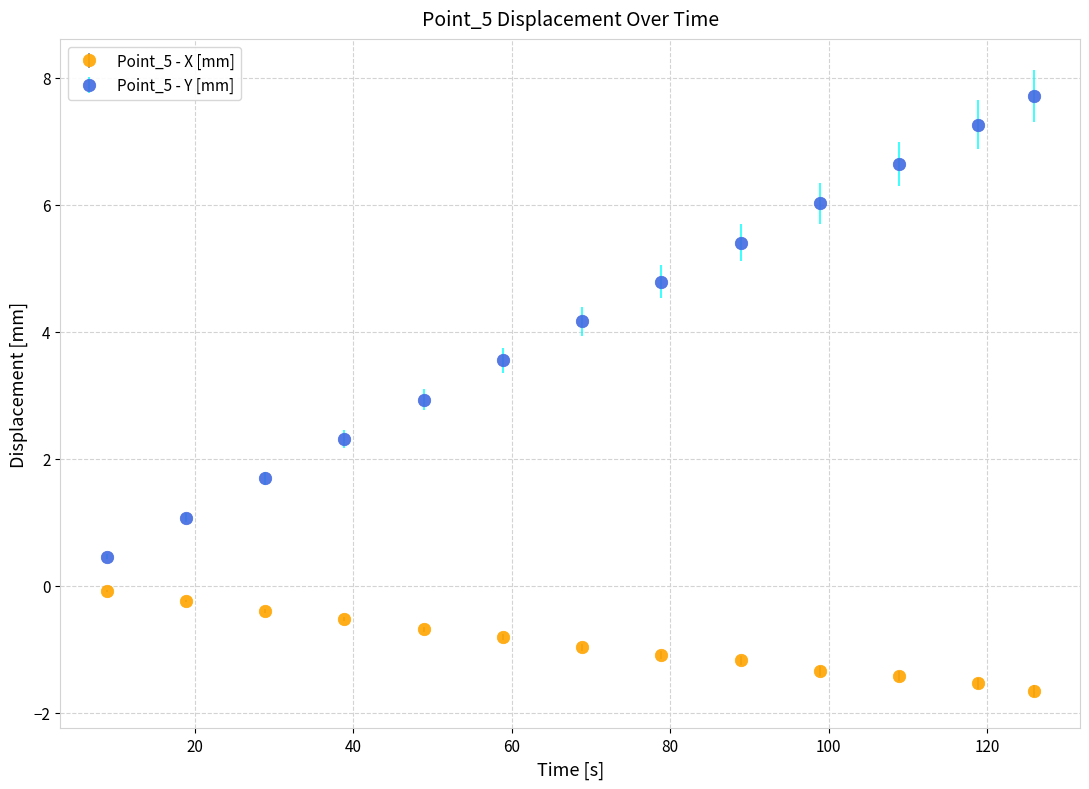

Which series has the widest spread of values?

Point_5 - Y [mm]